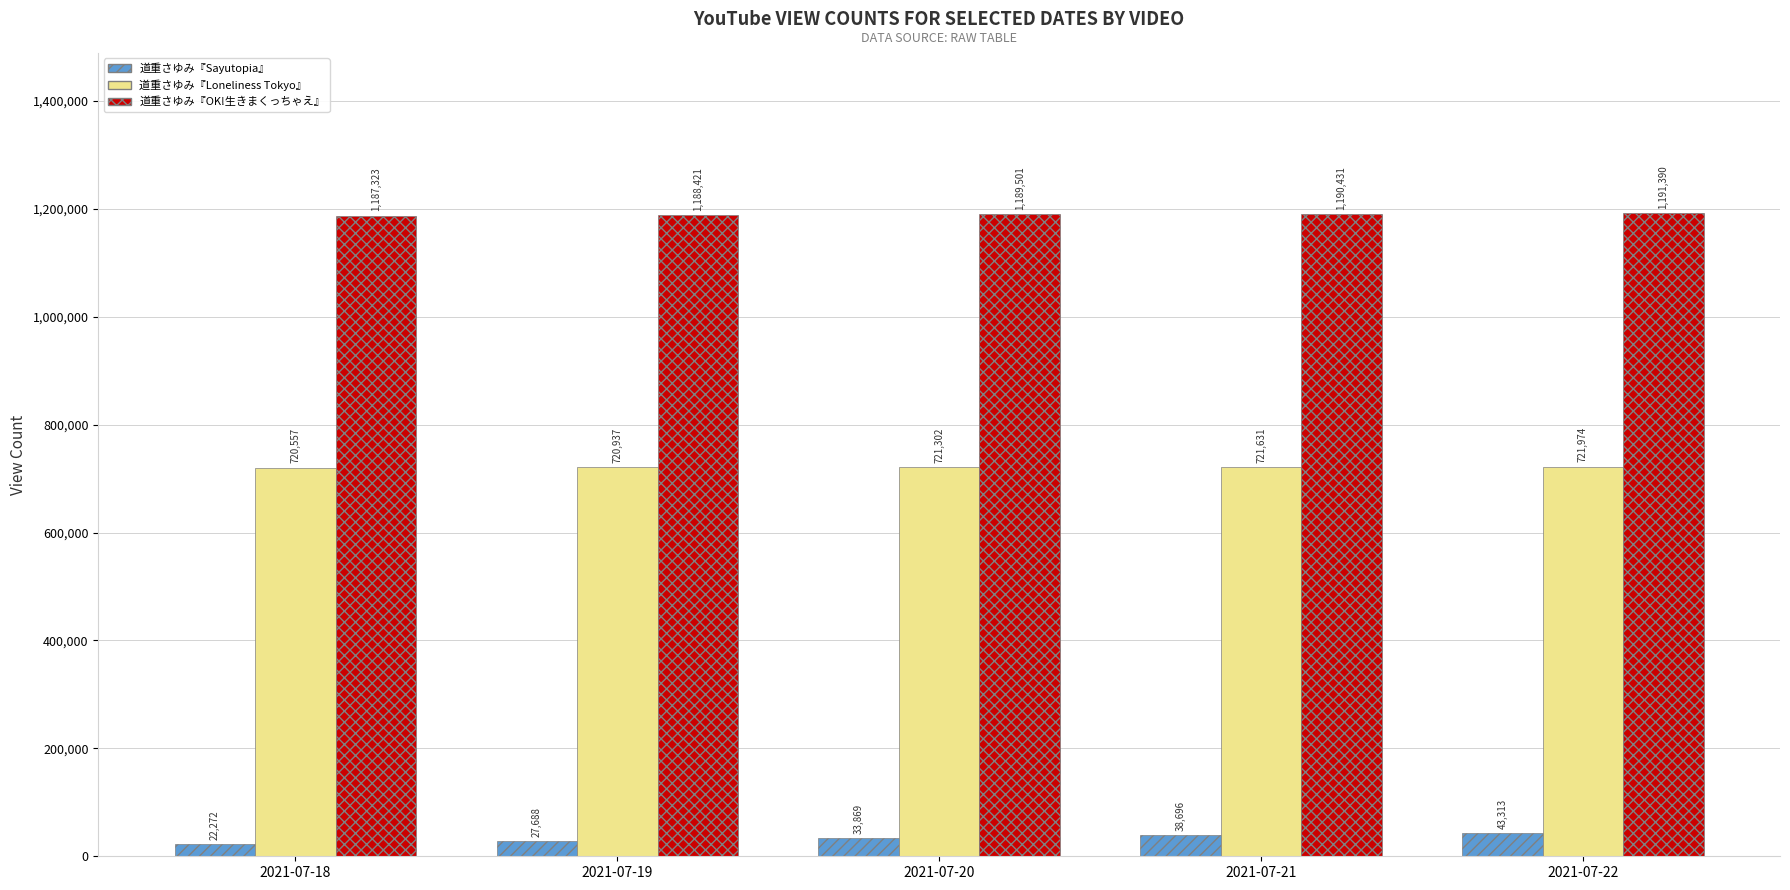

Which label corresponds to the smallest value in the chart?

2021-07-18